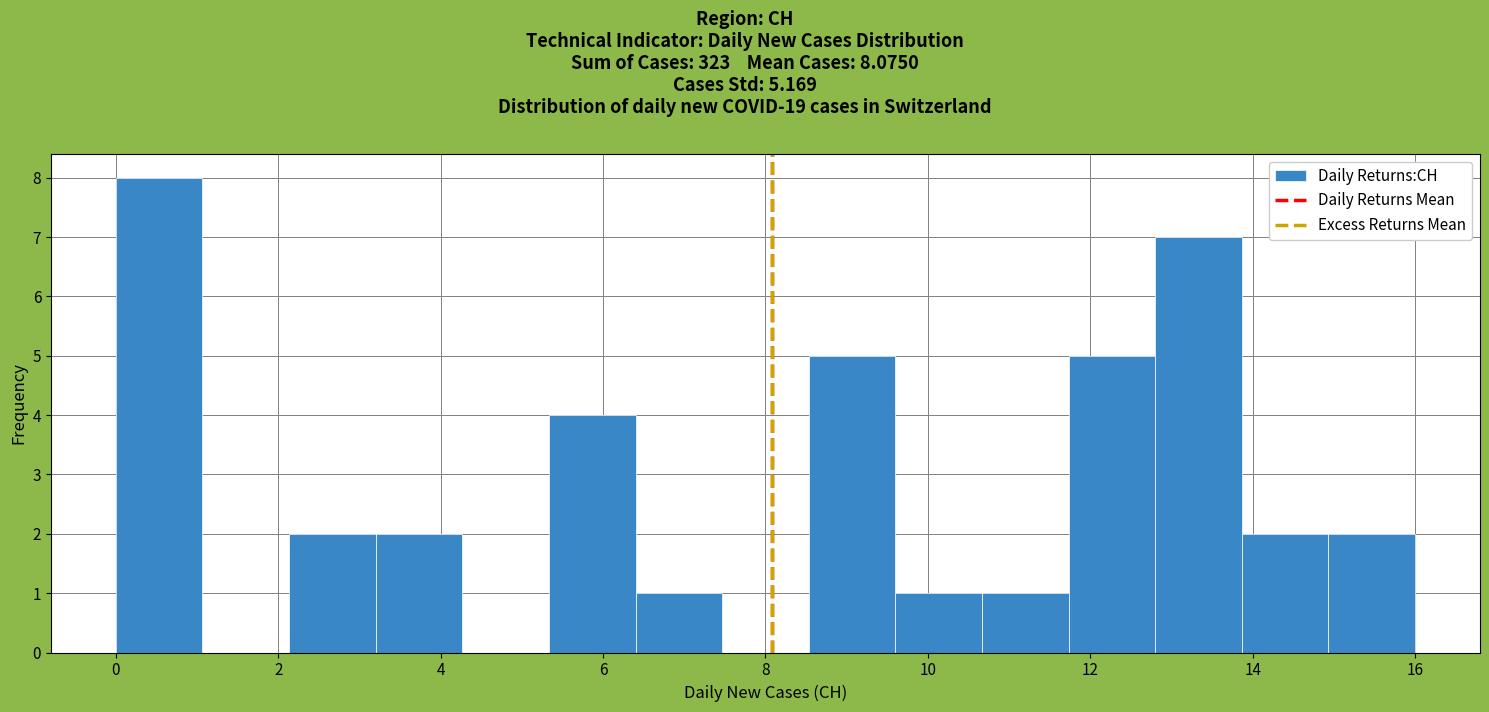

Over which range of the x-axis is the bar tallest?

0.0 to 1.0